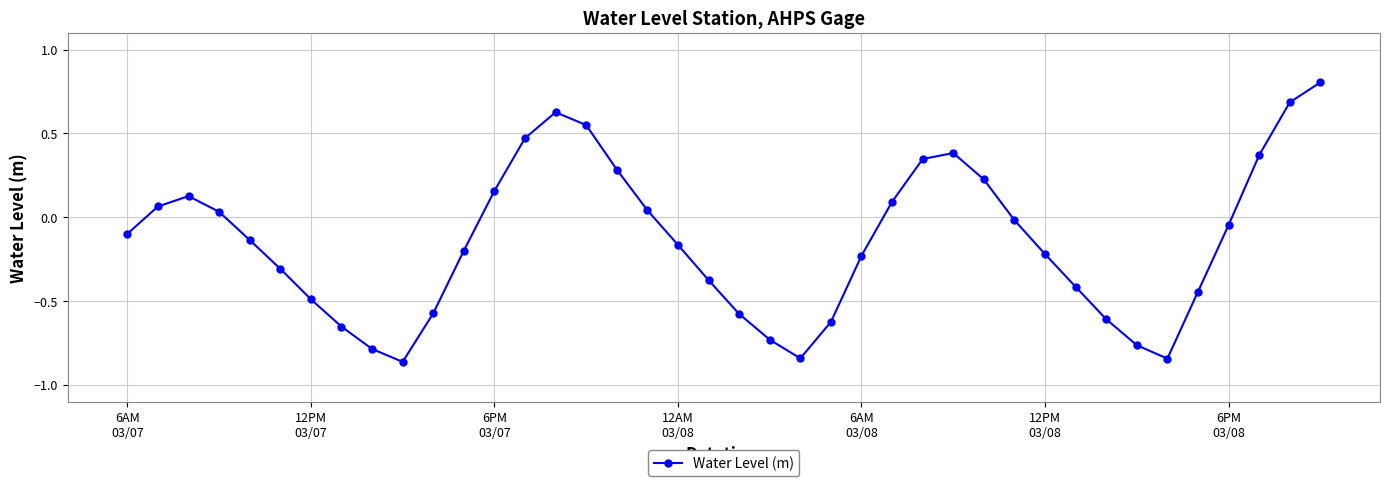

What is the maximum value shown in the chart?

0.8